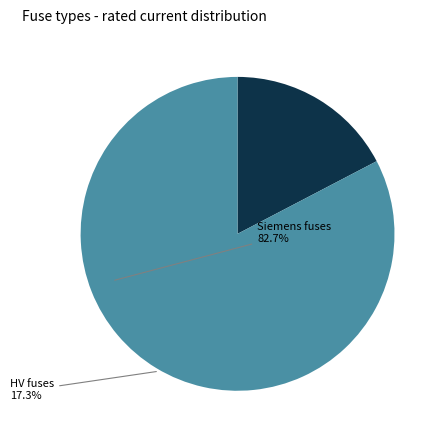

The HV fuses slice represents 27% of the pie. True or false?

False